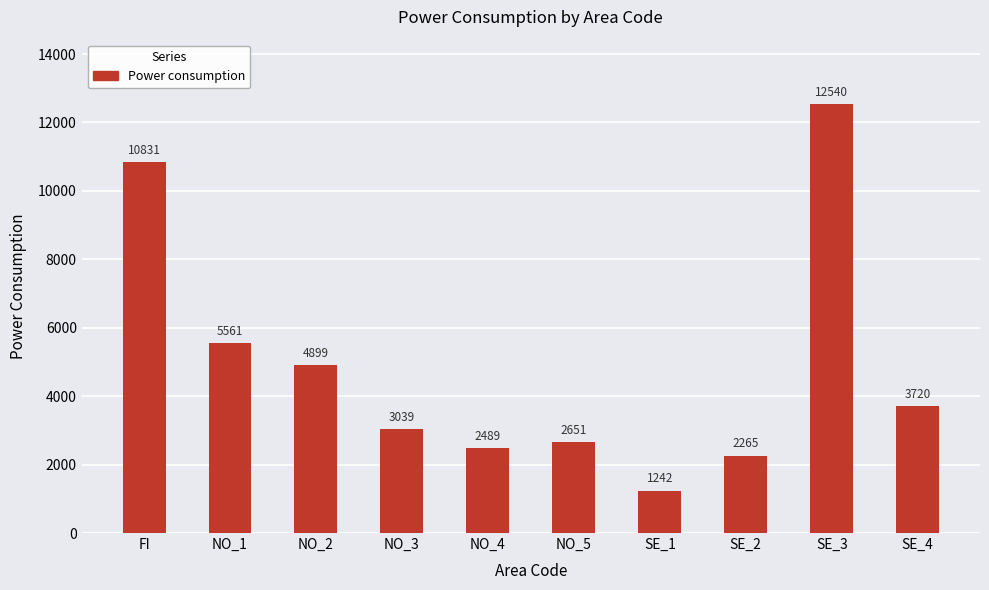

Count the number of categories in the chart.

10